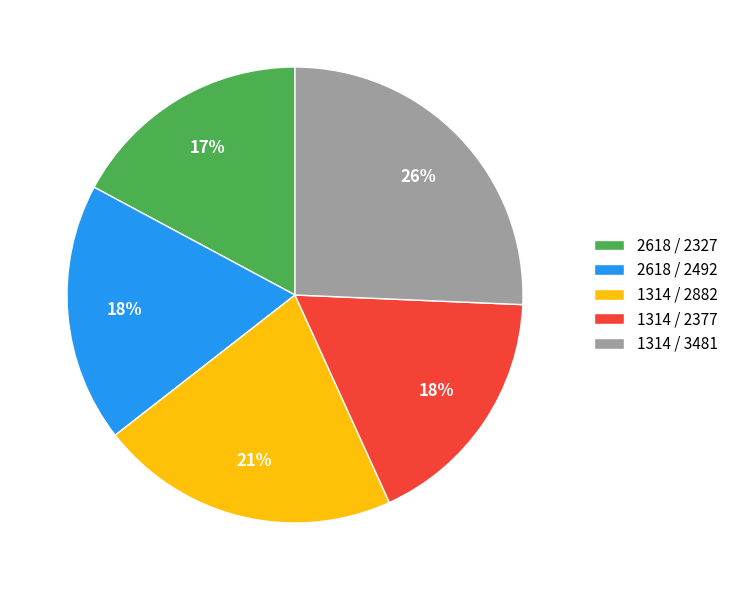

Does 1314 / 2882 account for over 50% of the chart?

No